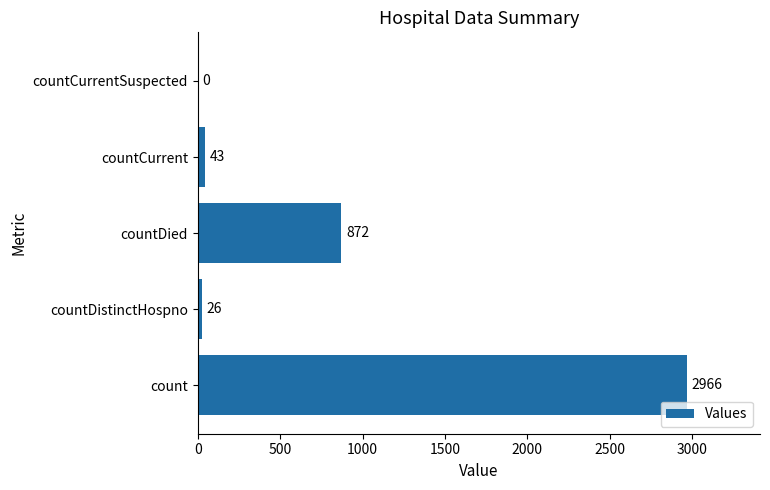

What is the maximum value shown in the chart?

2966